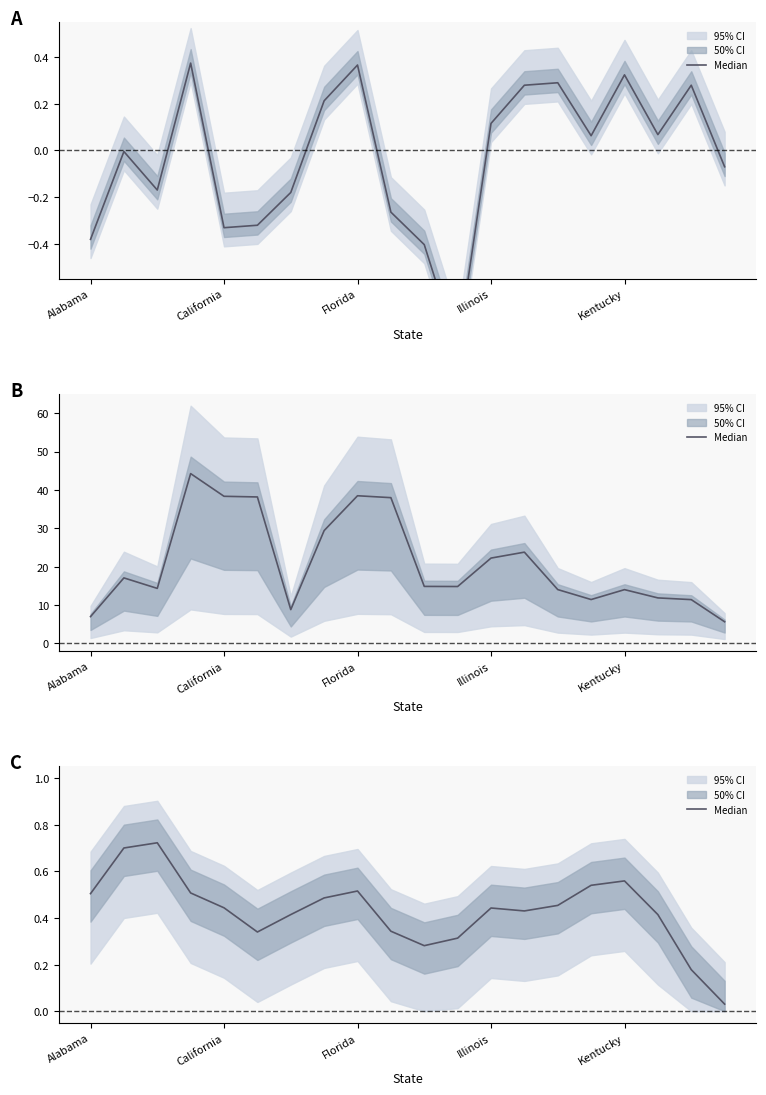

Where is the data nearest to the value 0?

19